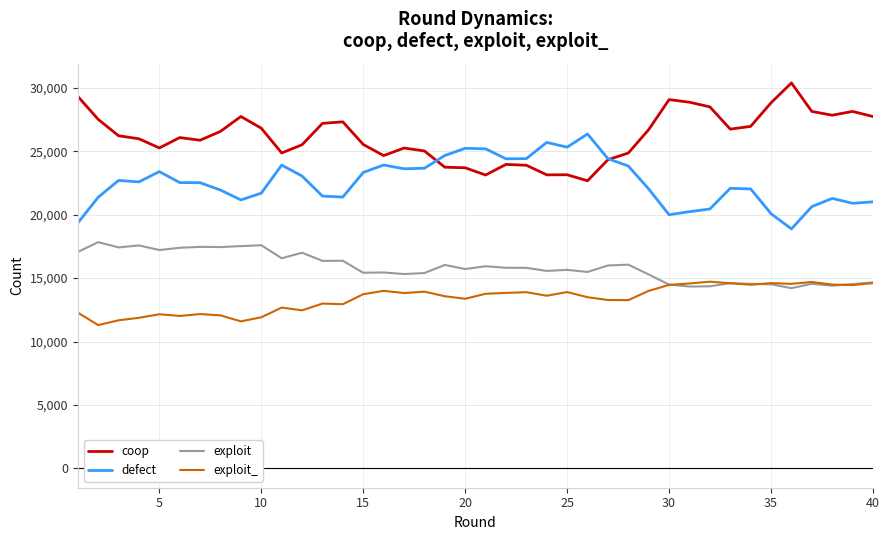

Does the chart have visible grid lines?

Yes